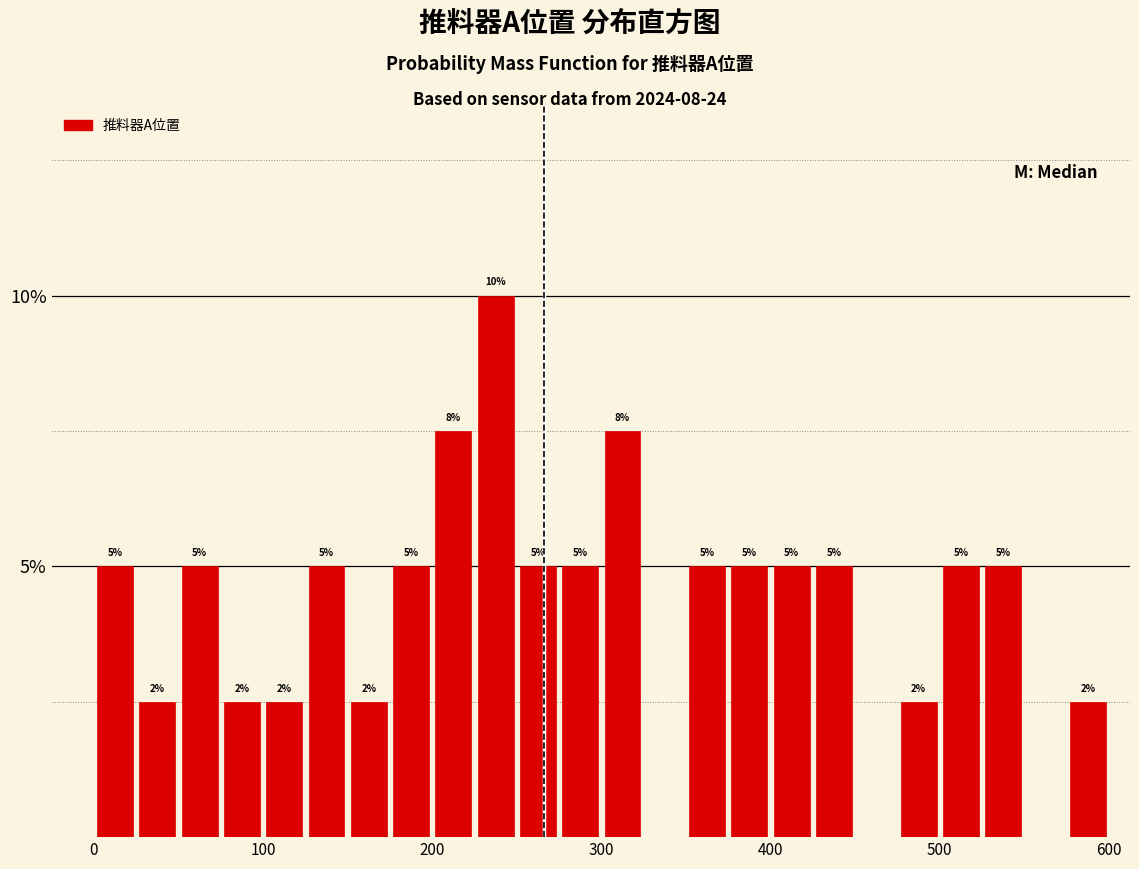

Around what value on the x-axis is the tallest bar? Give the approximate position of its centre, as read against the axis.

240